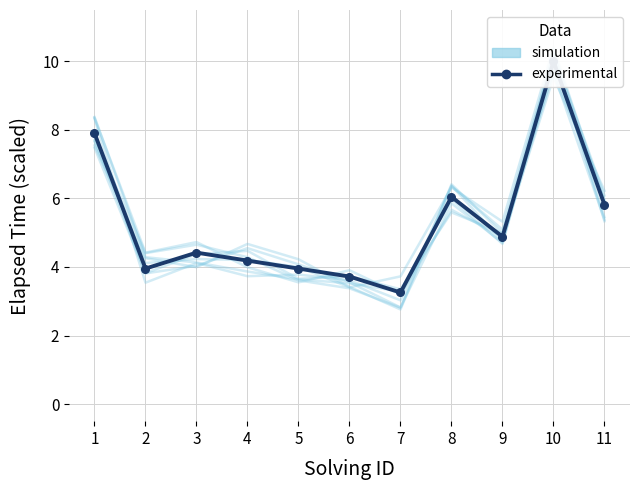

At which category does simulation reach its first local valley?

2